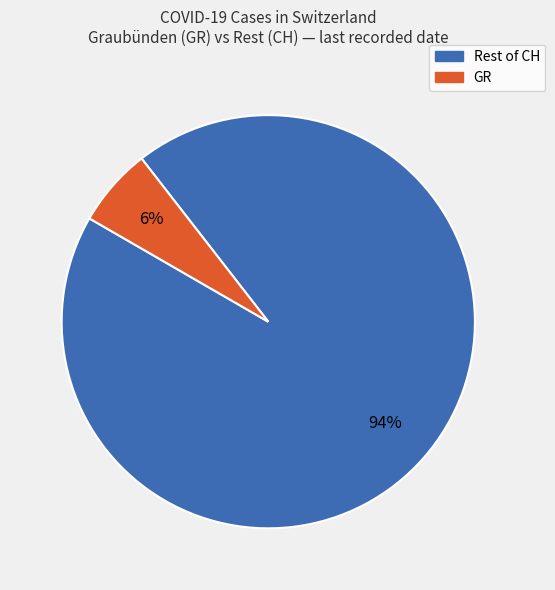

To the nearest percent, what is the difference between the largest and smallest slice percentages?

88%